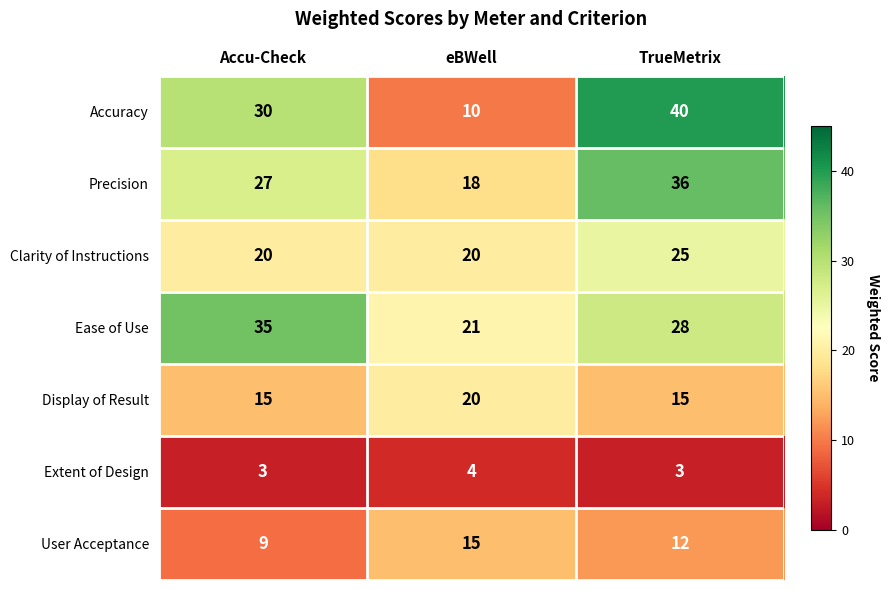

Rank the series at Accu-Check from lowest to highest value.

Extent of Design, User Acceptance, Display of Result, Clarity of Instructions, Precision, Accuracy, Ease of Use